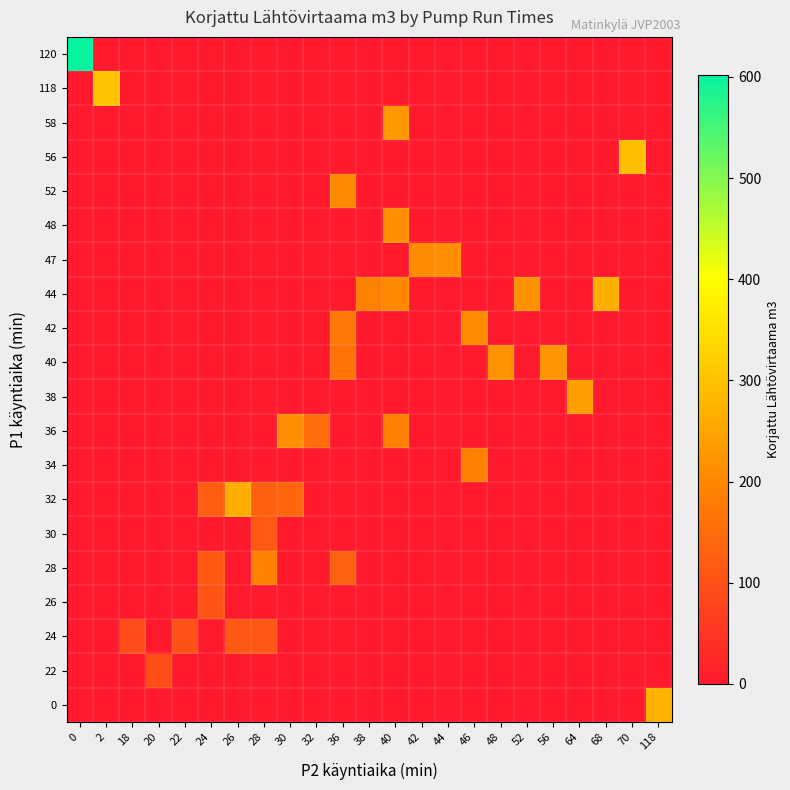

Reading left to right, extract all data points from this chart.

row_0: 0=0.0	2=0.0	18=0.0	20=0.0	22=0.0	24=0.0	26=0.0	28=0.0	30=0.0	32=0.0	36=0.0	38=0.0	40=0.0	42=0.0	44=0.0	46=0.0	48=0.0	52=0.0	56=0.0	64=0.0	68=0.0	70=0.0	118=273.0
row_1: 0=0.0	2=0.0	18=0.0	20=94.0	22=0.0	24=0.0	26=0.0	28=0.0	30=0.0	32=0.0	36=0.0	38=0.0	40=0.0	42=0.0	44=0.0	46=0.0	48=0.0	52=0.0	56=0.0	64=0.0	68=0.0	70=0.0	118=0.0
row_2: 0=0.0	2=0.0	18=92.0	20=0.0	22=99.0	24=0.0	26=115.0	28=112.0	30=0.0	32=0.0	36=0.0	38=0.0	40=0.0	42=0.0	44=0.0	46=0.0	48=0.0	52=0.0	56=0.0	64=0.0	68=0.0	70=0.0	118=0.0
row_3: 0=0.0	2=0.0	18=0.0	20=0.0	22=0.0	24=106.0	26=0.0	28=0.0	30=0.0	32=0.0	36=0.0	38=0.0	40=0.0	42=0.0	44=0.0	46=0.0	48=0.0	52=0.0	56=0.0	64=0.0	68=0.0	70=0.0	118=0.0
row_4: 0=0.0	2=0.0	18=0.0	20=0.0	22=0.0	24=115.0	26=0.0	28=192.0	30=0.0	32=0.0	36=134.0	38=0.0	40=0.0	42=0.0	44=0.0	46=0.0	48=0.0	52=0.0	56=0.0	64=0.0	68=0.0	70=0.0	118=0.0
row_5: 0=0.0	2=0.0	18=0.0	20=0.0	22=0.0	24=0.0	26=0.0	28=117.0	30=0.0	32=0.0	36=0.0	38=0.0	40=0.0	42=0.0	44=0.0	46=0.0	48=0.0	52=0.0	56=0.0	64=0.0	68=0.0	70=0.0	118=0.0
row_6: 0=0.0	2=0.0	18=0.0	20=0.0	22=0.0	24=123.0	26=264.0	28=129.0	30=140.0	32=0.0	36=0.0	38=0.0	40=0.0	42=0.0	44=0.0	46=0.0	48=0.0	52=0.0	56=0.0	64=0.0	68=0.0	70=0.0	118=0.0
row_7: 0=0.0	2=0.0	18=0.0	20=0.0	22=0.0	24=0.0	26=0.0	28=0.0	30=0.0	32=0.0	36=0.0	38=0.0	40=0.0	42=0.0	44=0.0	46=188.0	48=0.0	52=0.0	56=0.0	64=0.0	68=0.0	70=0.0	118=0.0
row_8: 0=0.0	2=0.0	18=0.0	20=0.0	22=0.0	24=0.0	26=0.0	28=0.0	30=213.5	32=150.0	36=0.0	38=0.0	40=187.0	42=0.0	44=0.0	46=0.0	48=0.0	52=0.0	56=0.0	64=0.0	68=0.0	70=0.0	118=0.0
row_9: 0=0.0	2=0.0	18=0.0	20=0.0	22=0.0	24=0.0	26=0.0	28=0.0	30=0.0	32=0.0	36=0.0	38=0.0	40=0.0	42=0.0	44=0.0	46=0.0	48=0.0	52=0.0	56=0.0	64=242.0	68=0.0	70=0.0	118=0.0
row_10: 0=0.0	2=0.0	18=0.0	20=0.0	22=0.0	24=0.0	26=0.0	28=0.0	30=0.0	32=0.0	36=164.0	38=0.0	40=0.0	42=0.0	44=0.0	46=0.0	48=218.0	52=0.0	56=221.0	64=0.0	68=0.0	70=0.0	118=0.0
row_11: 0=0.0	2=0.0	18=0.0	20=0.0	22=0.0	24=0.0	26=0.0	28=0.0	30=0.0	32=0.0	36=172.0	38=0.0	40=0.0	42=0.0	44=0.0	46=207.0	48=0.0	52=0.0	56=0.0	64=0.0	68=0.0	70=0.0	118=0.0
row_12: 0=0.0	2=0.0	18=0.0	20=0.0	22=0.0	24=0.0	26=0.0	28=0.0	30=0.0	32=0.0	36=0.0	38=189.0	40=205.0	42=0.0	44=0.0	46=0.0	48=0.0	52=219.0	56=0.0	64=0.0	68=268.0	70=0.0	118=0.0
row_13: 0=0.0	2=0.0	18=0.0	20=0.0	22=0.0	24=0.0	26=0.0	28=0.0	30=0.0	32=0.0	36=0.0	38=0.0	40=0.0	42=209.0	44=211.0	46=0.0	48=0.0	52=0.0	56=0.0	64=0.0	68=0.0	70=0.0	118=0.0
row_14: 0=0.0	2=0.0	18=0.0	20=0.0	22=0.0	24=0.0	26=0.0	28=0.0	30=0.0	32=0.0	36=0.0	38=0.0	40=211.0	42=0.0	44=0.0	46=0.0	48=0.0	52=0.0	56=0.0	64=0.0	68=0.0	70=0.0	118=0.0
row_15: 0=0.0	2=0.0	18=0.0	20=0.0	22=0.0	24=0.0	26=0.0	28=0.0	30=0.0	32=0.0	36=205.5	38=0.0	40=0.0	42=0.0	44=0.0	46=0.0	48=0.0	52=0.0	56=0.0	64=0.0	68=0.0	70=0.0	118=0.0
row_16: 0=0.0	2=0.0	18=0.0	20=0.0	22=0.0	24=0.0	26=0.0	28=0.0	30=0.0	32=0.0	36=0.0	38=0.0	40=0.0	42=0.0	44=0.0	46=0.0	48=0.0	52=0.0	56=0.0	64=0.0	68=0.0	70=295.0	118=0.0
row_17: 0=0.0	2=0.0	18=0.0	20=0.0	22=0.0	24=0.0	26=0.0	28=0.0	30=0.0	32=0.0	36=0.0	38=0.0	40=227.0	42=0.0	44=0.0	46=0.0	48=0.0	52=0.0	56=0.0	64=0.0	68=0.0	70=0.0	118=0.0
row_18: 0=0.0	2=301.0	18=0.0	20=0.0	22=0.0	24=0.0	26=0.0	28=0.0	30=0.0	32=0.0	36=0.0	38=0.0	40=0.0	42=0.0	44=0.0	46=0.0	48=0.0	52=0.0	56=0.0	64=0.0	68=0.0	70=0.0	118=0.0
row_19: 0=602.0	2=0.0	18=0.0	20=0.0	22=0.0	24=0.0	26=0.0	28=0.0	30=0.0	32=0.0	36=0.0	38=0.0	40=0.0	42=0.0	44=0.0	46=0.0	48=0.0	52=0.0	56=0.0	64=0.0	68=0.0	70=0.0	118=0.0